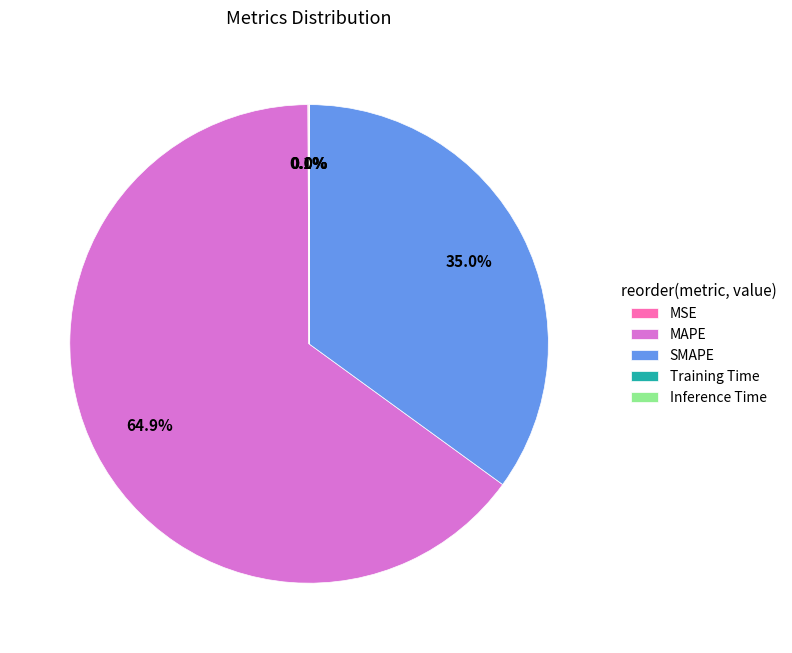

Which slice is the largest?

MAPE